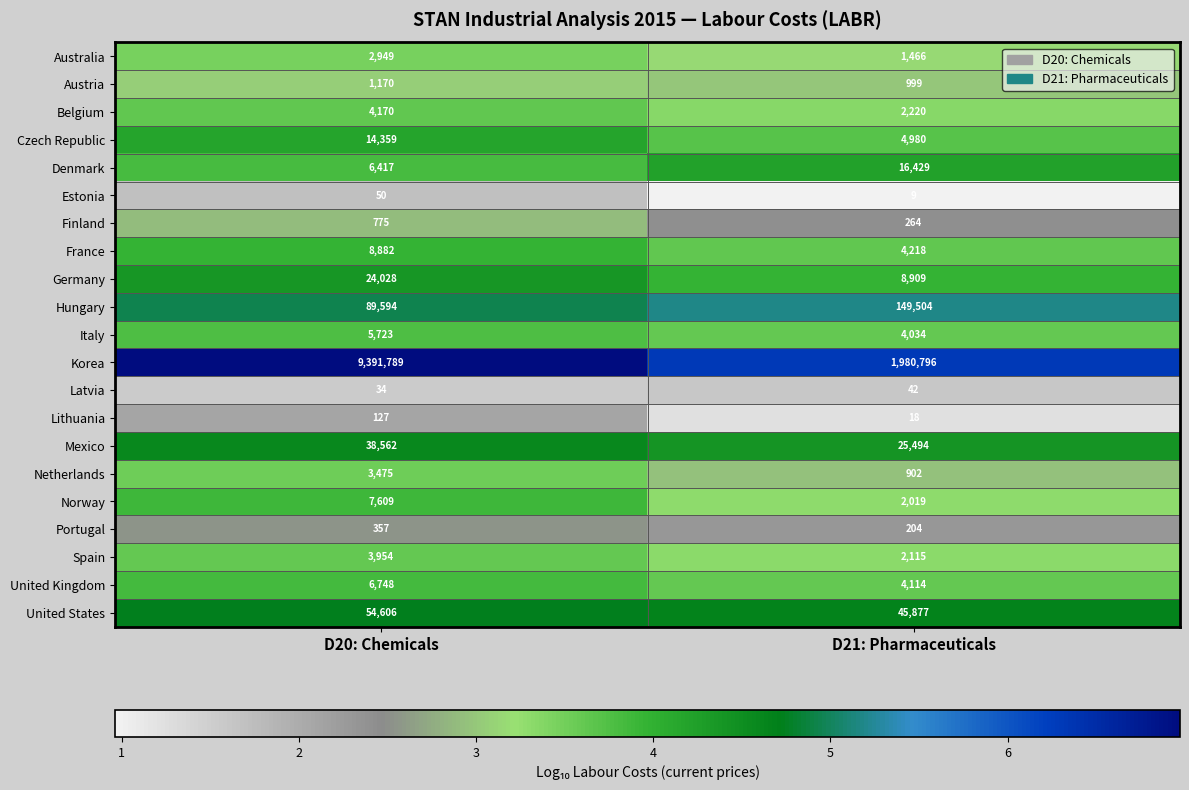

What value does the Estonia series have at D21: Pharmaceuticals?

9